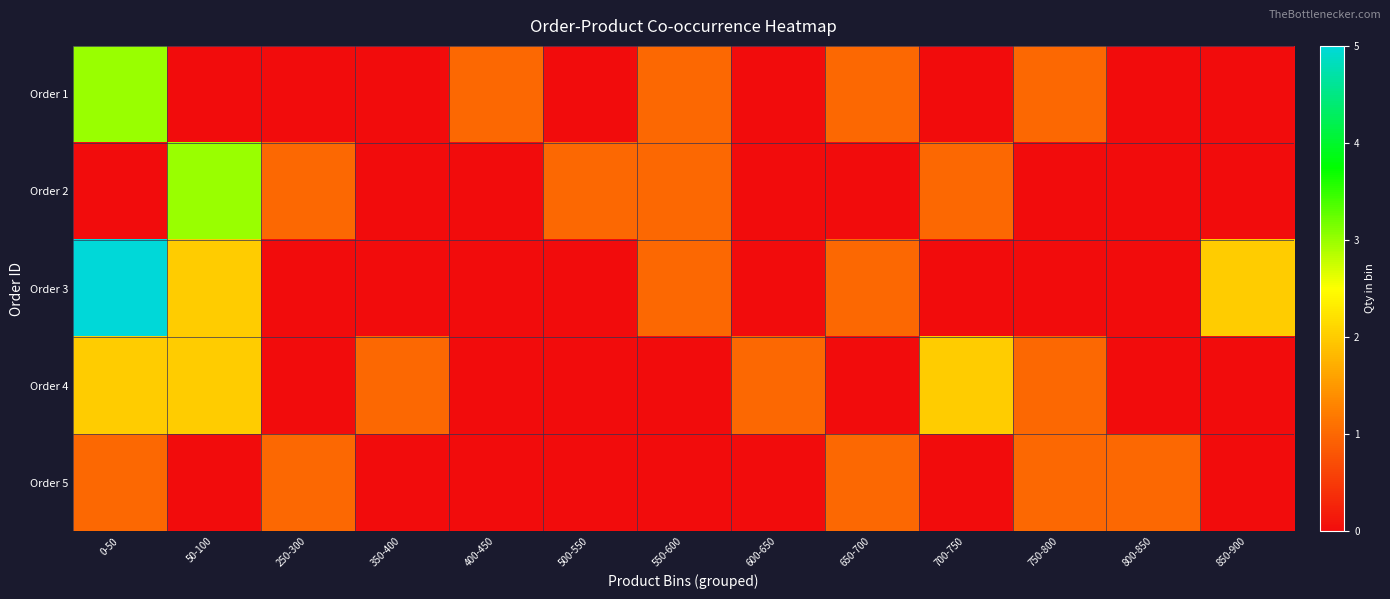

Which series has the widest spread of values?

Order 3